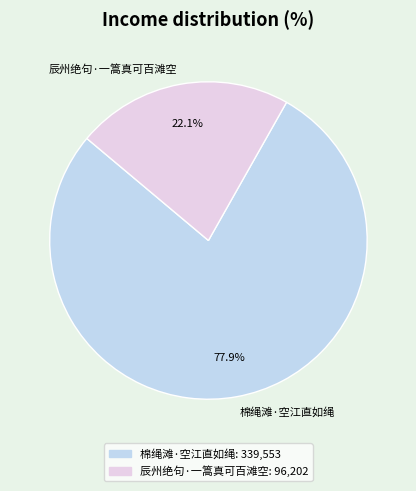

Approximately how many times larger is the value at 棉绳滩·空江直如绳 compared to 辰州绝句·一篙真可百滩空?

3.5